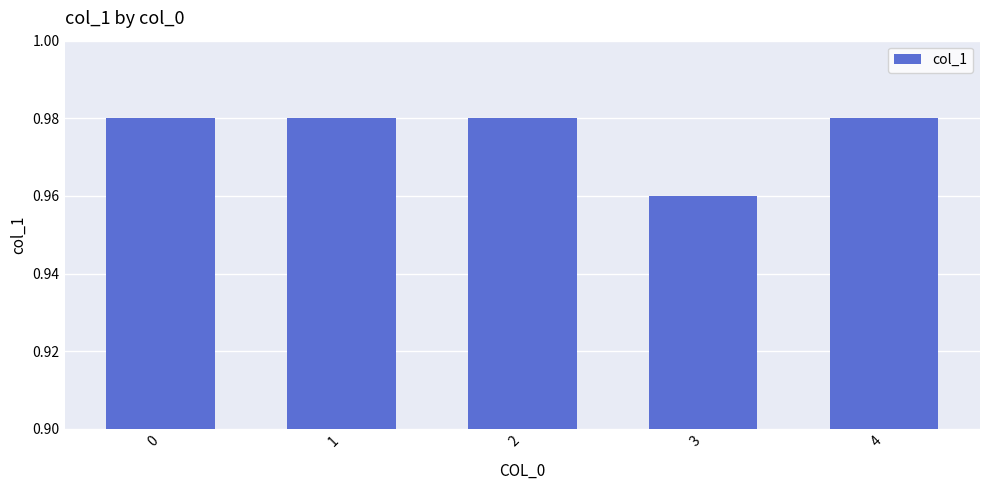

True or false: the data shows 0.4 at 0.

False